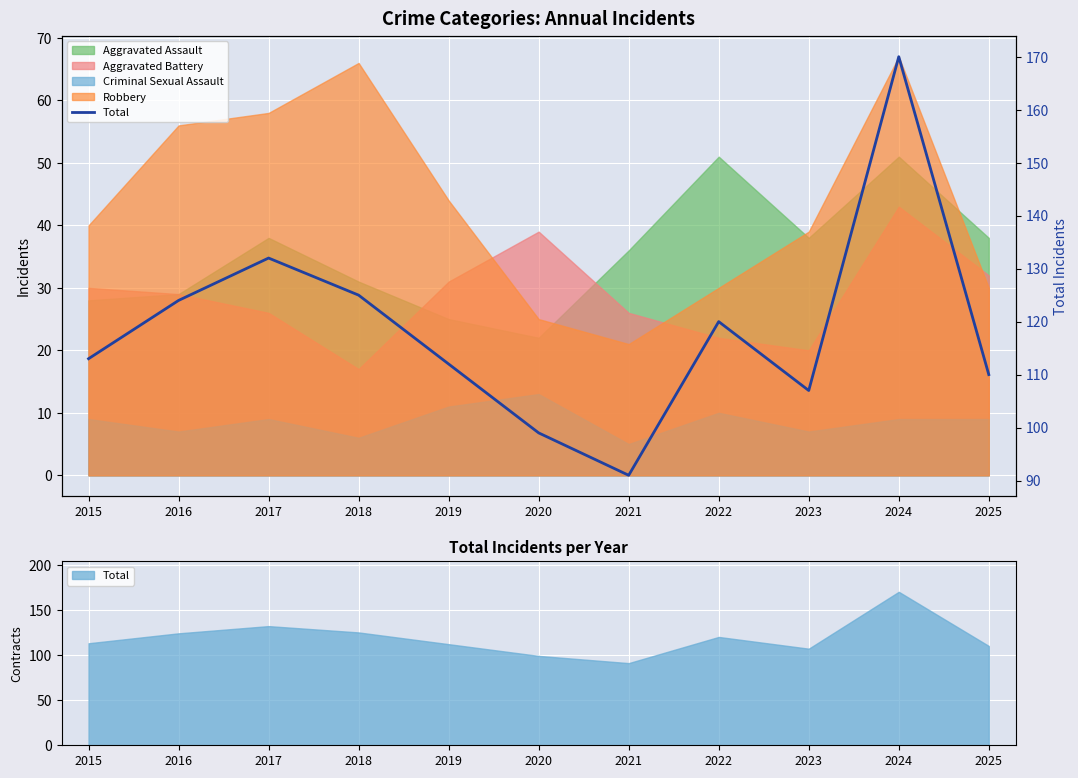

The value at 2017 is 230. True or false?

False